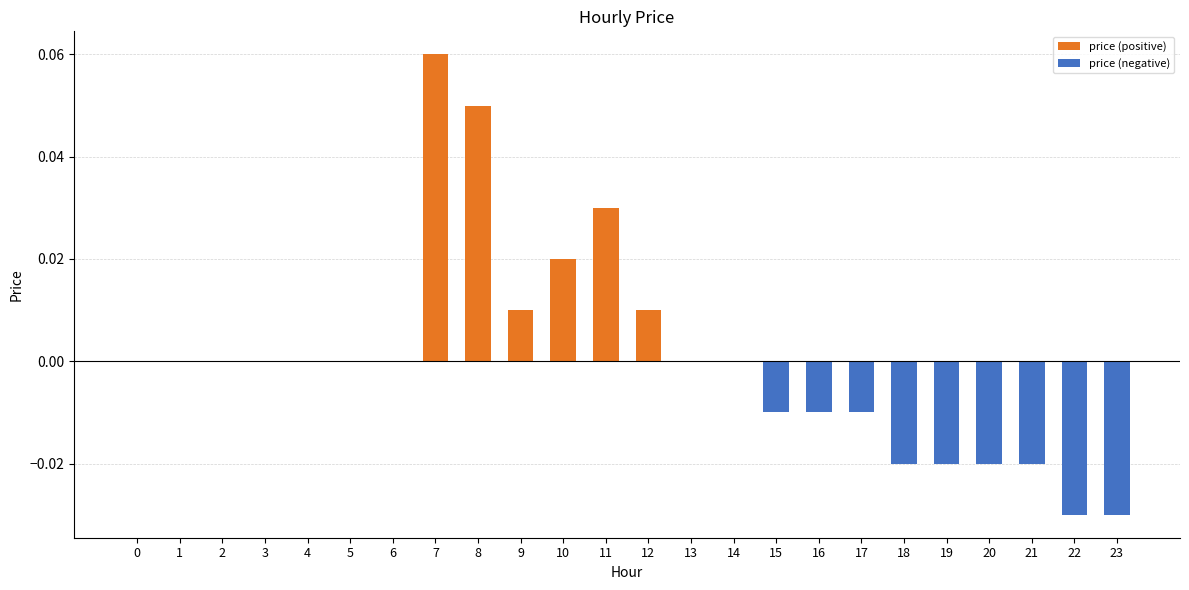

Between 8 and 4, which is larger?

8